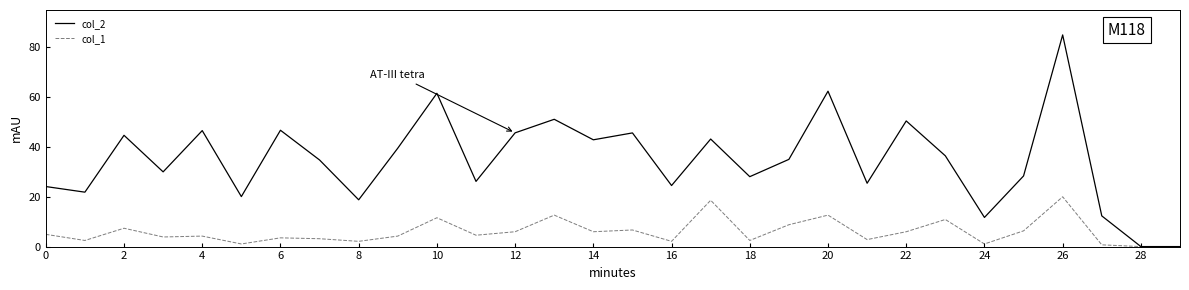

How many lines are shown in the chart?

2